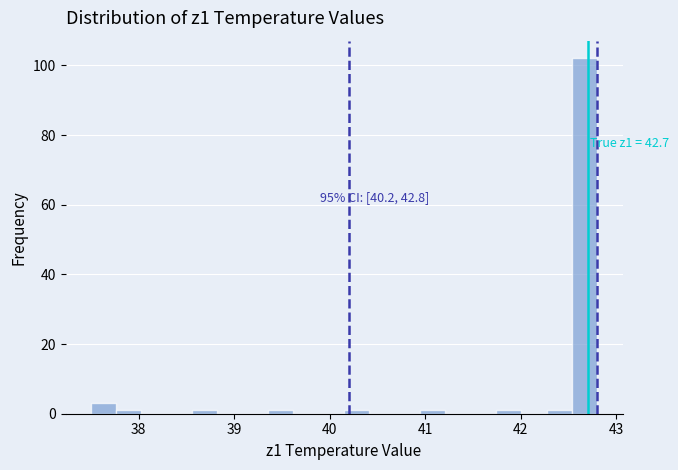

Around what value on the x-axis is the tallest bar? Give the approximate position of its centre, as read against the axis.

42.7